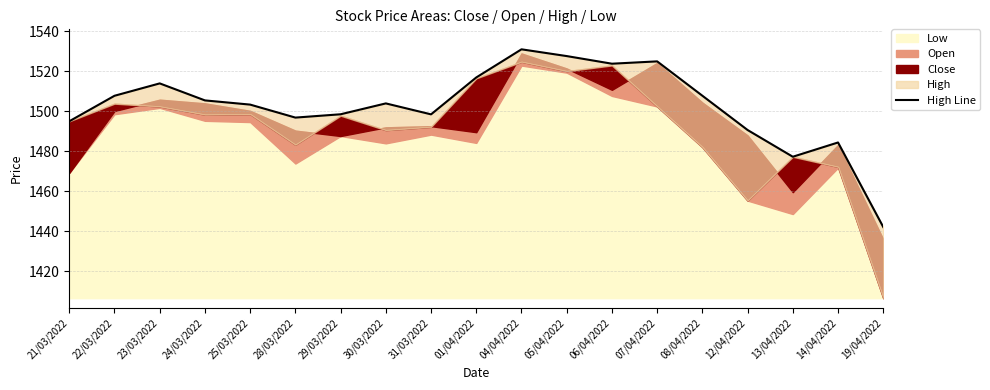

List the labels in order of value, smallest first.

19/04/2022, 13/04/2022, 14/04/2022, 12/04/2022, 21/03/2022, 28/03/2022, 31/03/2022, 29/03/2022, 25/03/2022, 30/03/2022, 24/03/2022, 22/03/2022, 08/04/2022, 23/03/2022, 01/04/2022, 06/04/2022, 07/04/2022, 05/04/2022, 04/04/2022